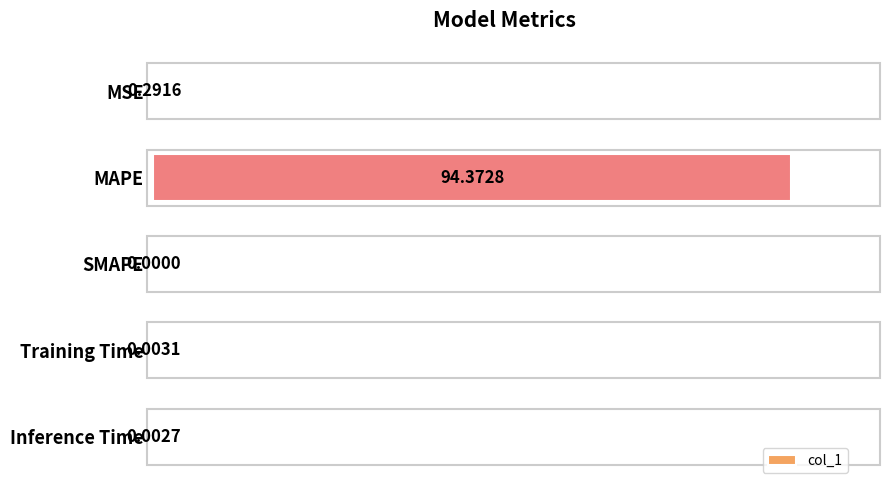

What is the sum of all values?

94.7